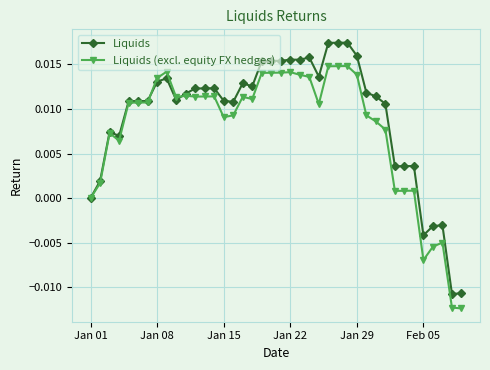

Which series has the widest spread of values?

Liquids